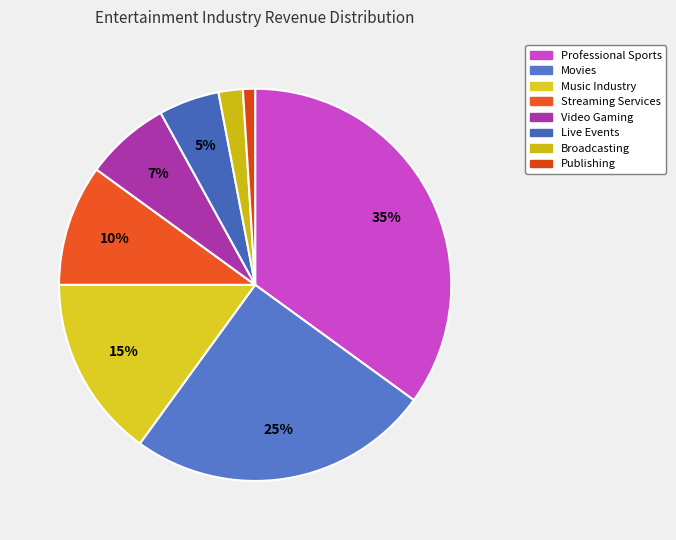

Does Publishing account for over 50% of the chart?

No